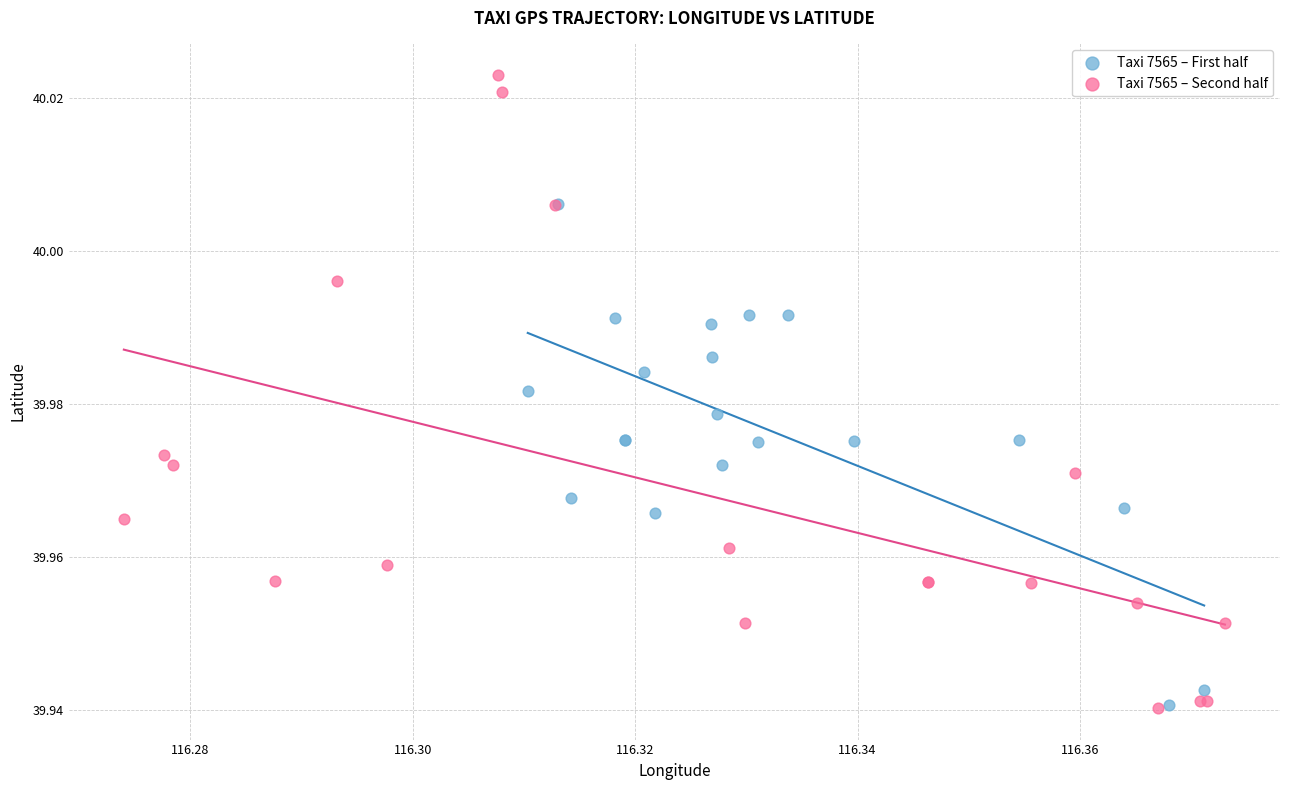

Which series contains the highest Y value?

Taxi 7565 – Second half